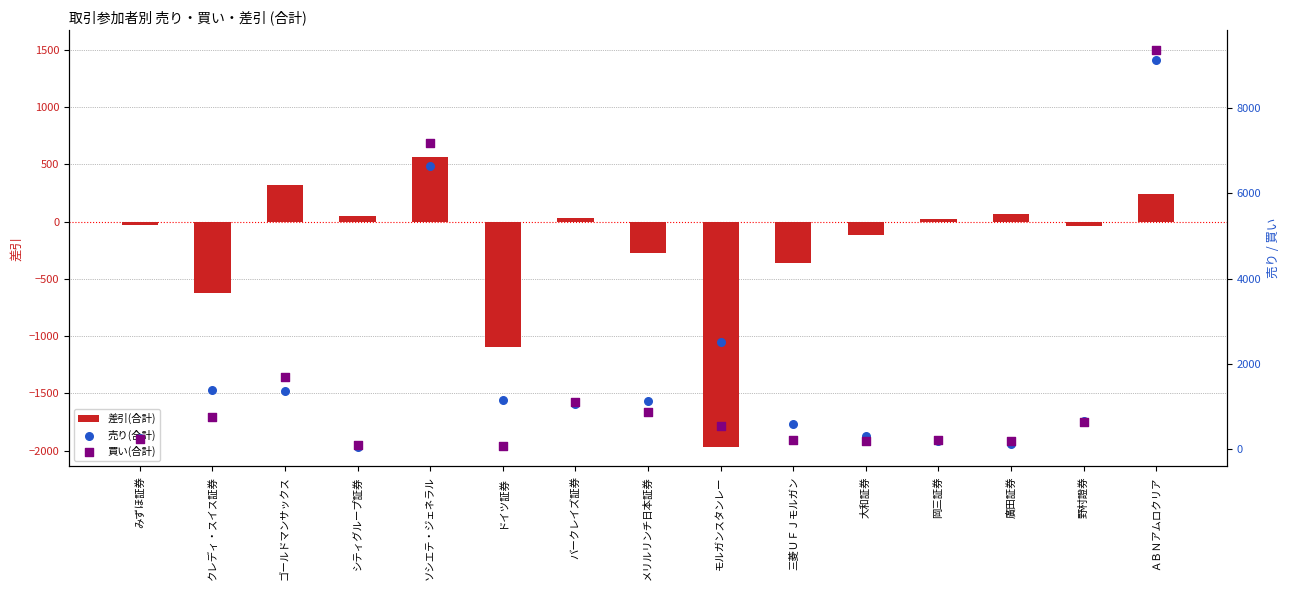

Which series contains the lowest Y value?

差引(合計)